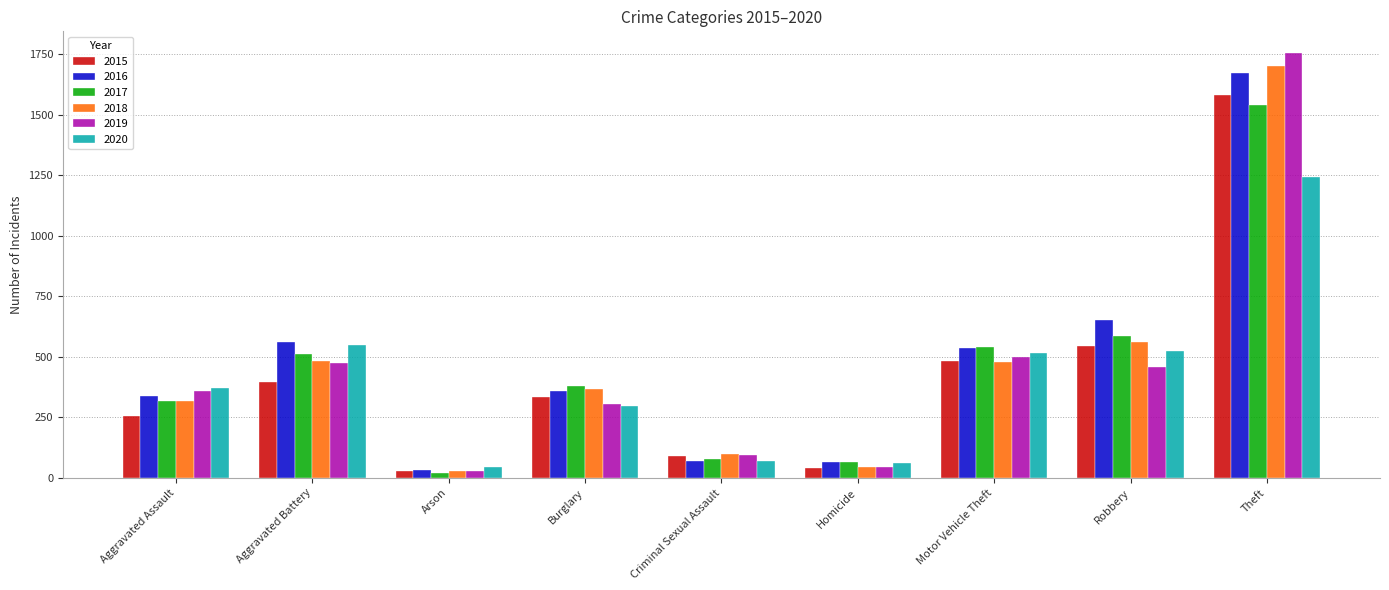

What is the label of the 3rd bar from the left?

Arson